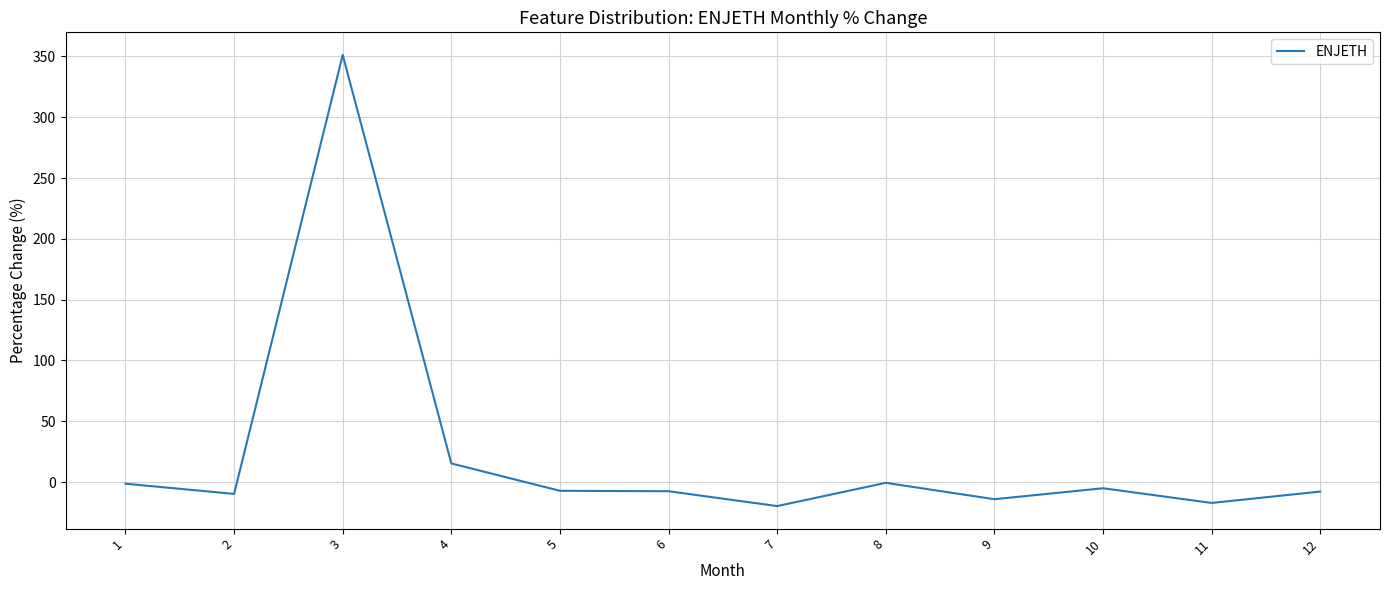

The chart shows a value of -5.0 at 10. True or false?

True